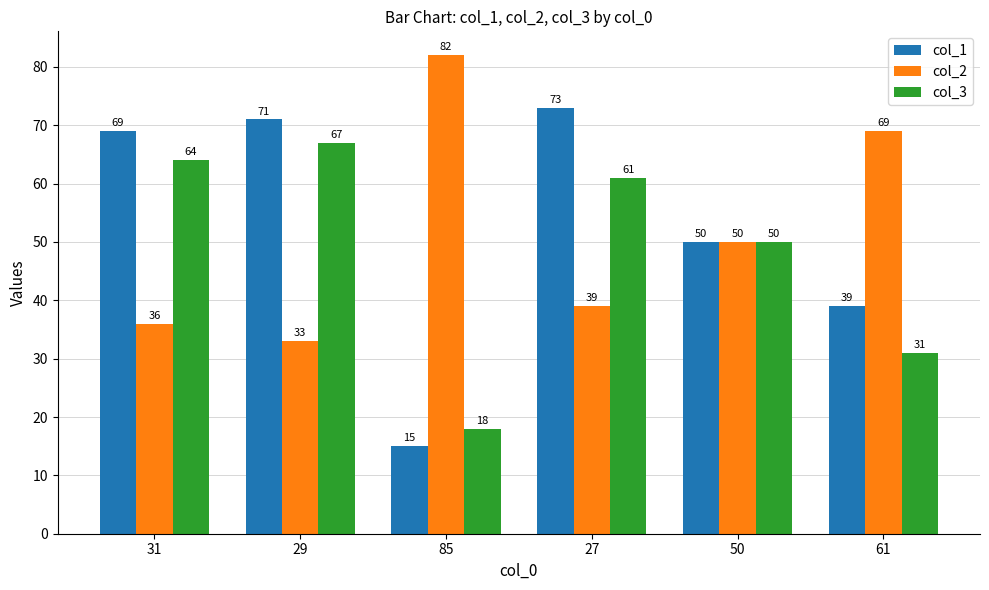

Reading right to left, list all the values displayed in this chart.

col_1: 39	50	73	15	71	69
col_2: 69	50	39	82	33	36
col_3: 31	50	61	18	67	64